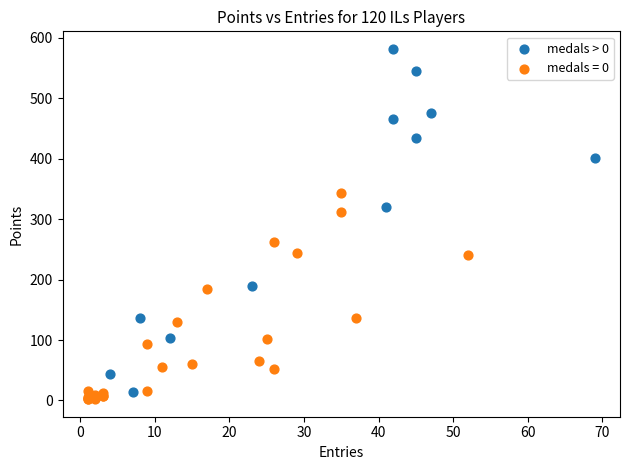

Which series contains the highest Y value?

medals > 0